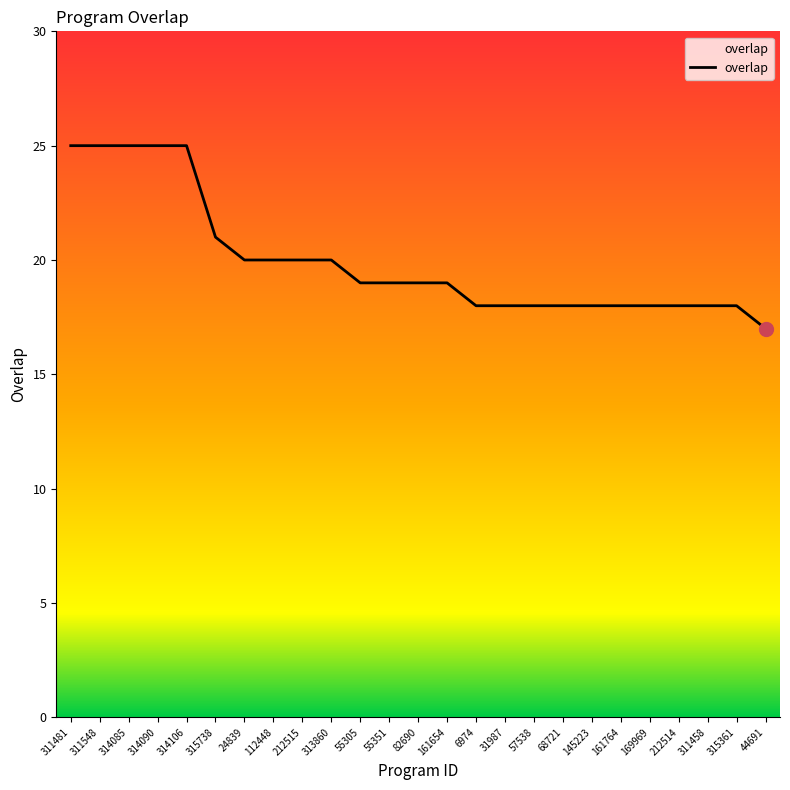

What is the change in value from 82690 to 145223?

-1